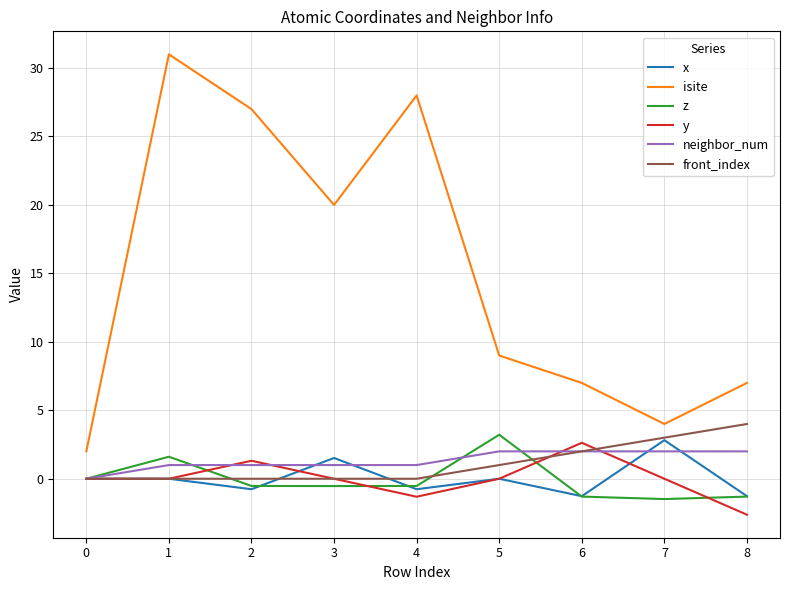

What is the greatest value displayed?

31.0